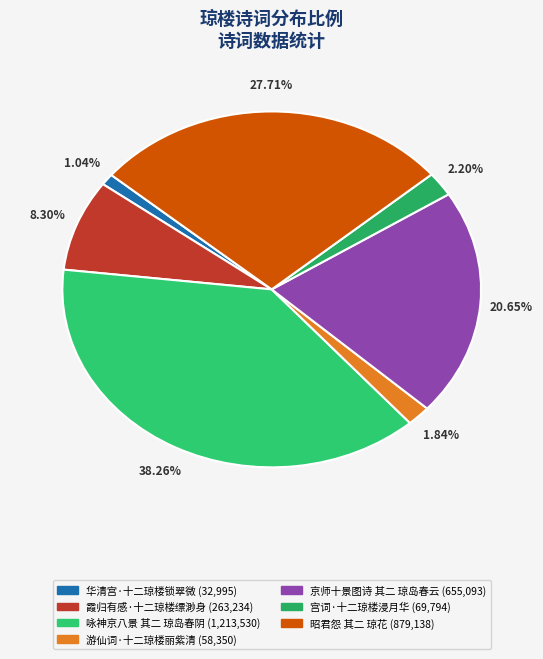

How much of the chart is everything except 游仙词·十二琼楼丽紫清?

98.2%